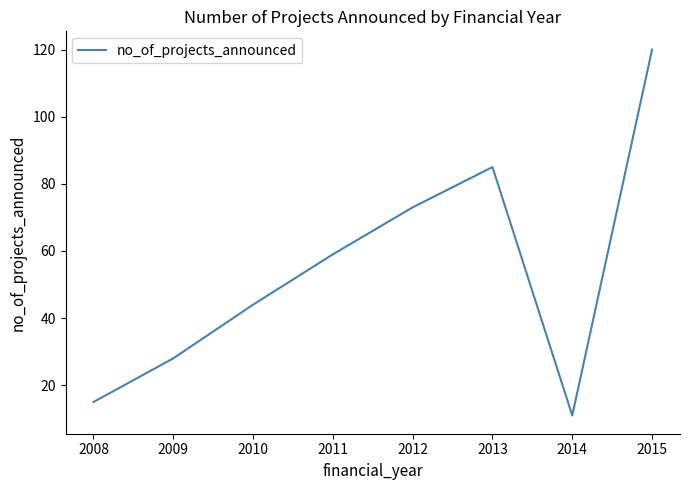

True or false: there are more than 0 points higher than both neighbors.

True